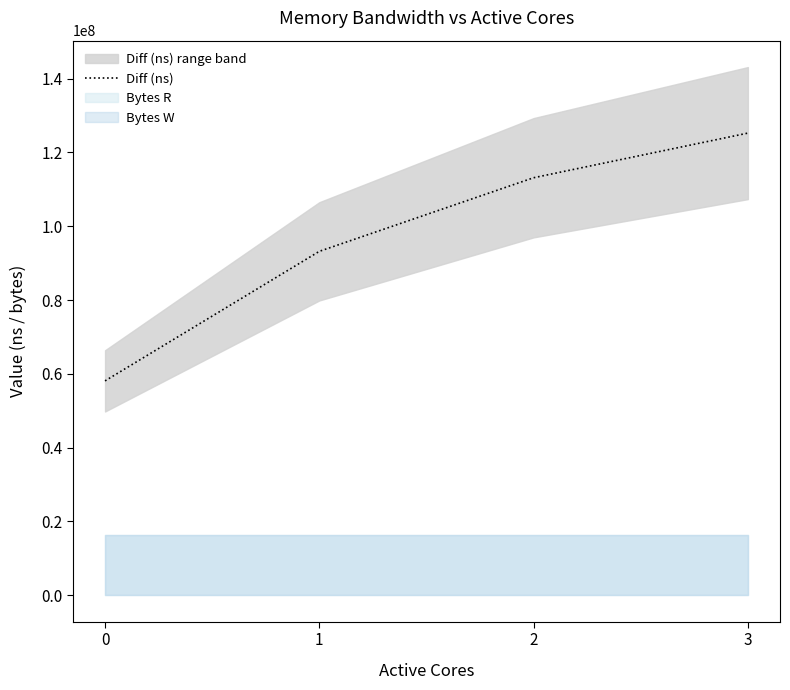

How many values in the Diff (ns) series are below 113134471?

2